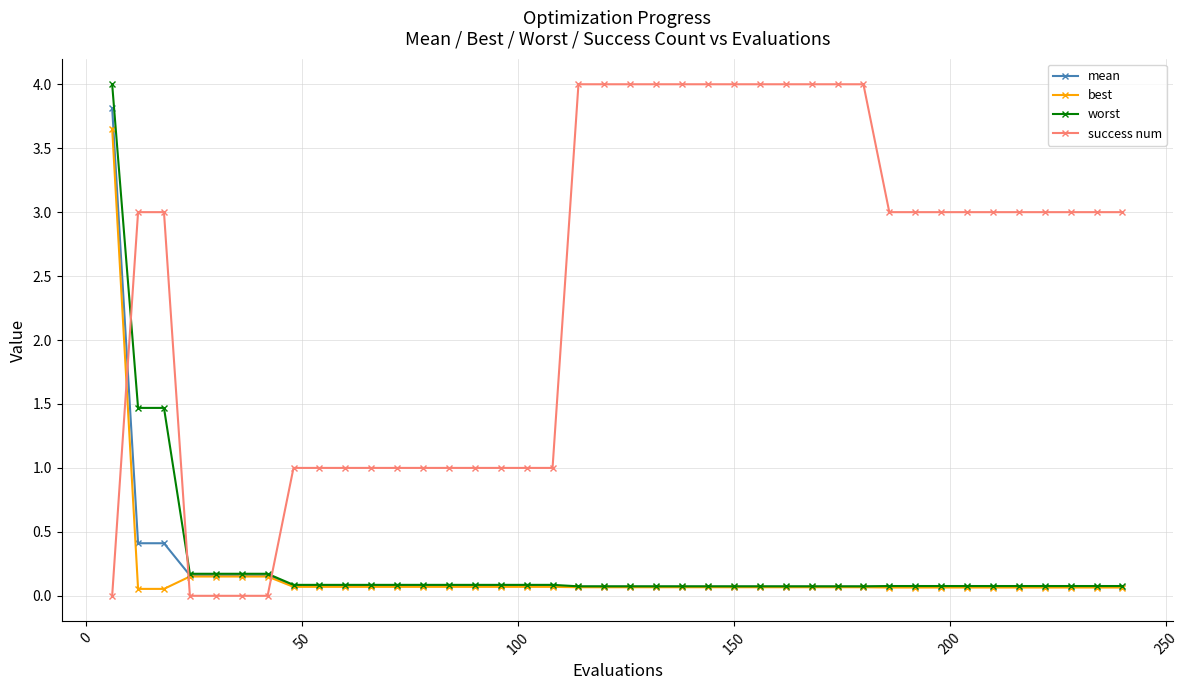

What is the value of the mean point at the 3rd from the left?

0.4